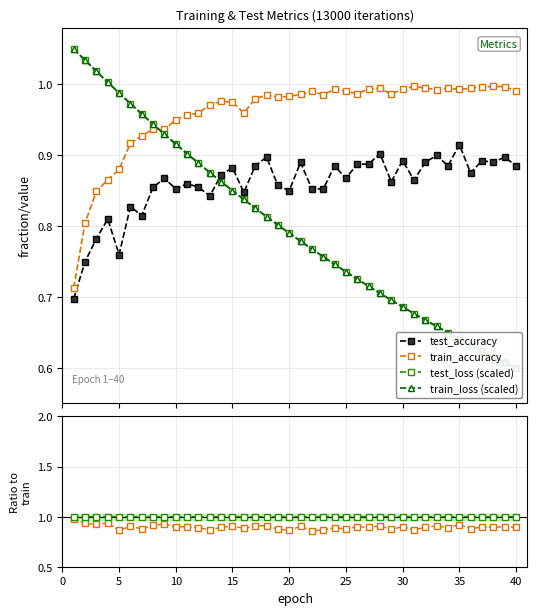

True or false: test_accuracy and train_accuracy cross at least once.

False